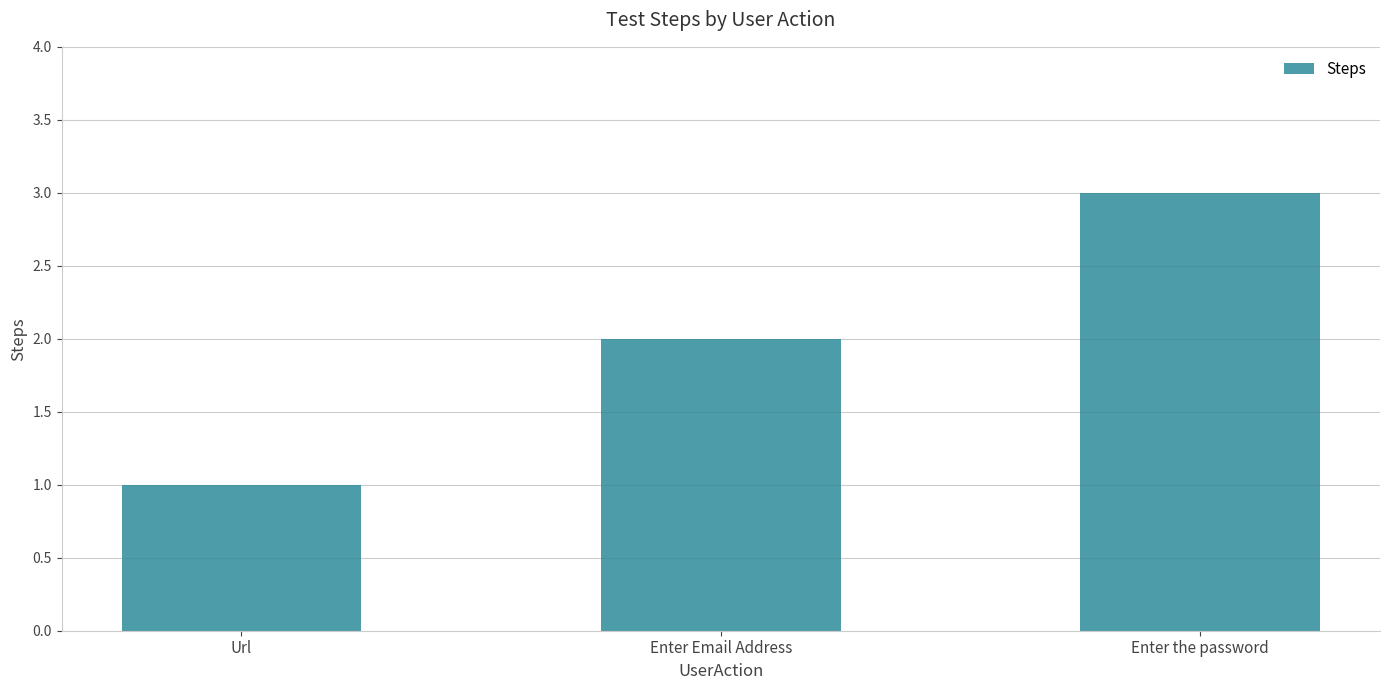

What is the sum of the values at Enter the password and Enter Email Address?

5